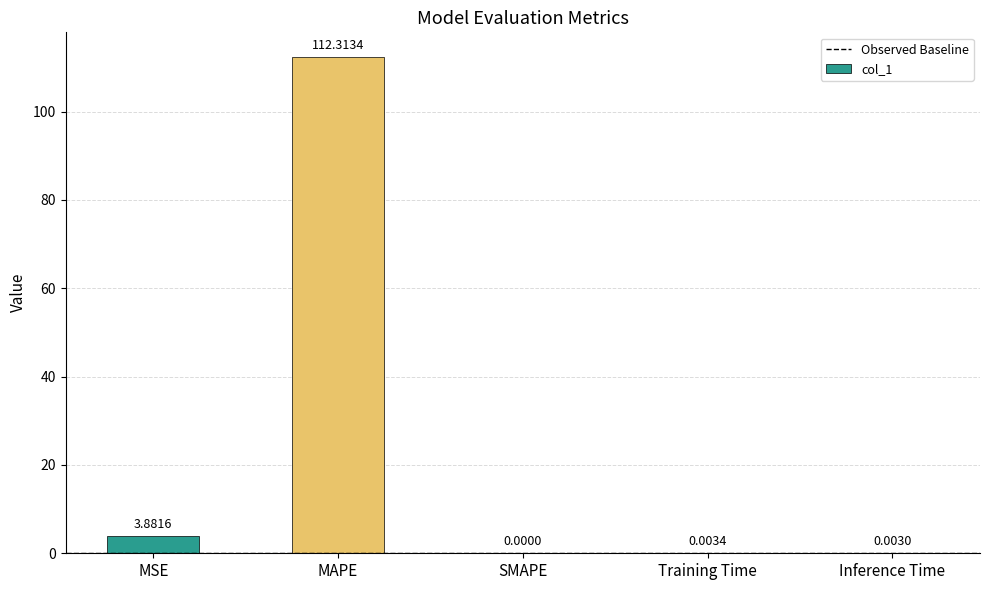

Where is the data nearest to the value 56?

MSE